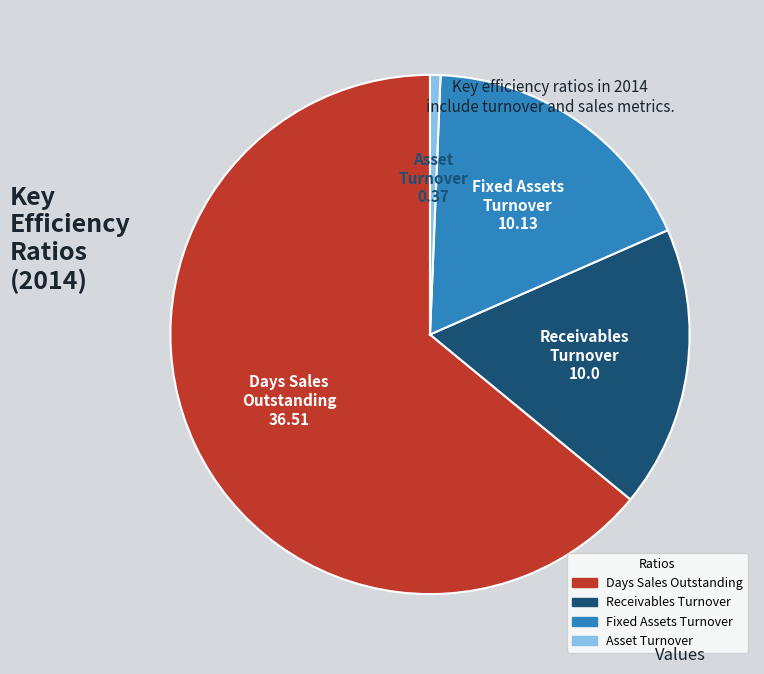

Does Days Sales Outstanding account for over 50% of the chart?

Yes